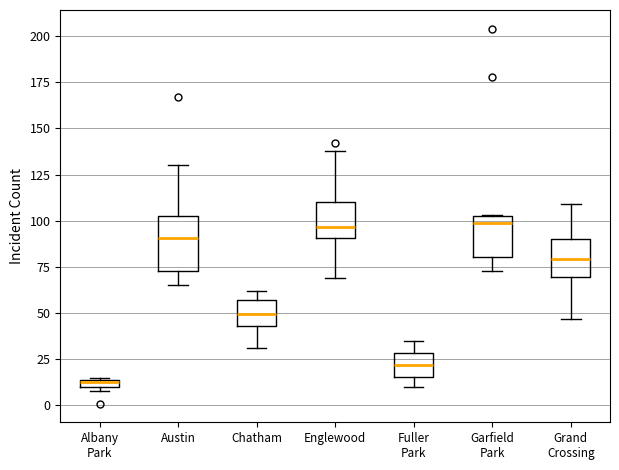

Where is the lower edge of the box for Albany Park on the y-axis? The values are not printed on the chart, so give them approximately, as read against the axis.

10